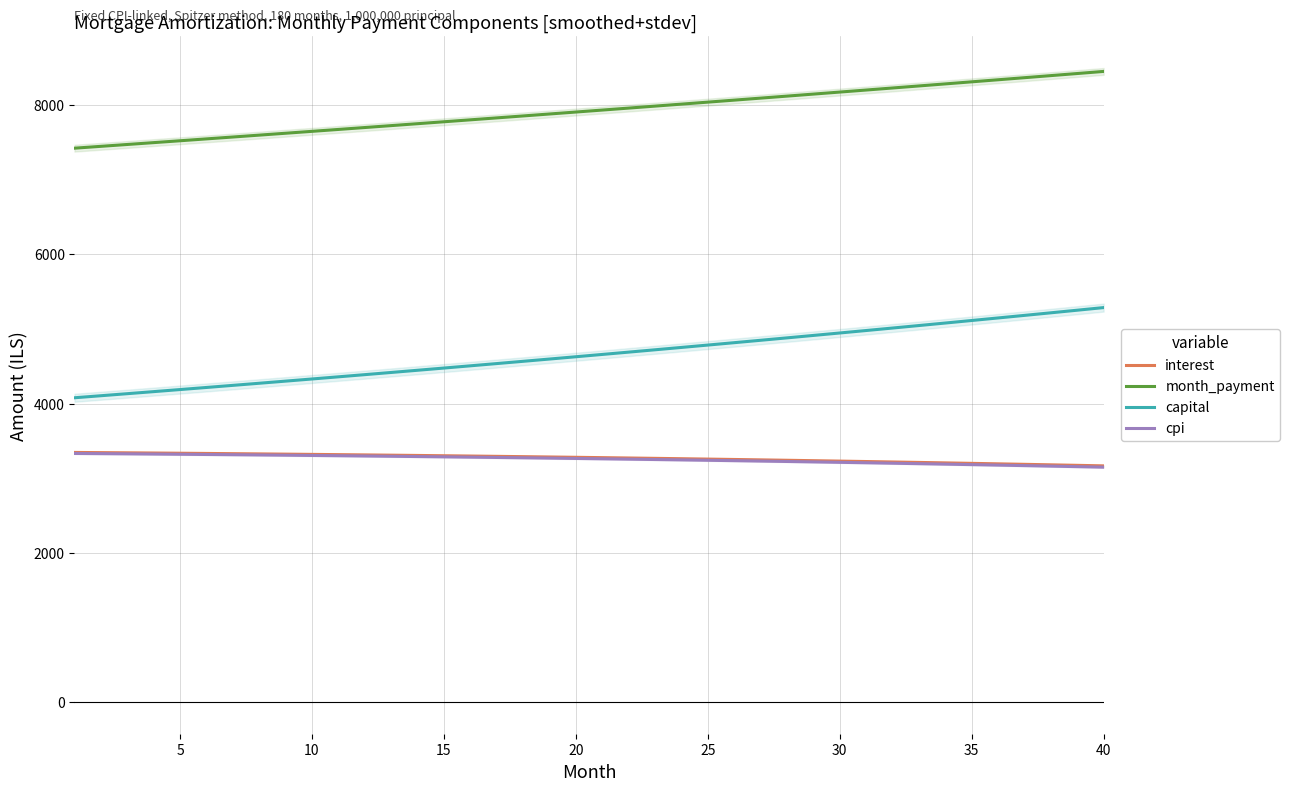

What value does the capital series have at 10?

4328.8